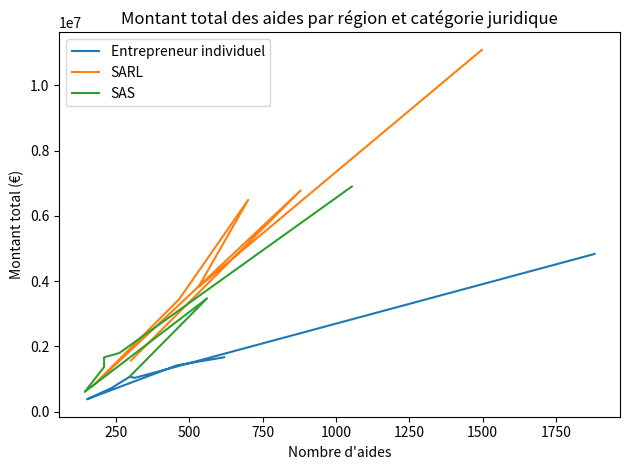

What is the total value across all series at 1250?

11679780.9